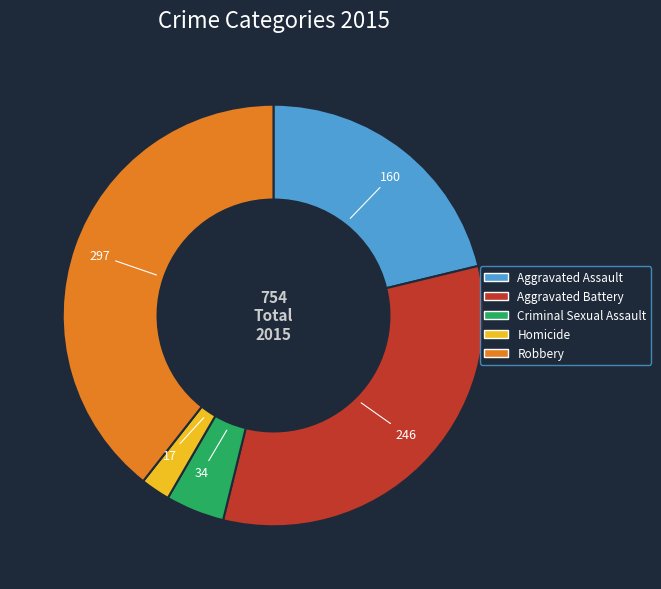

Rank the categories by value from lowest to highest.

Homicide, Criminal Sexual Assault, Aggravated Assault, Aggravated Battery, Robbery